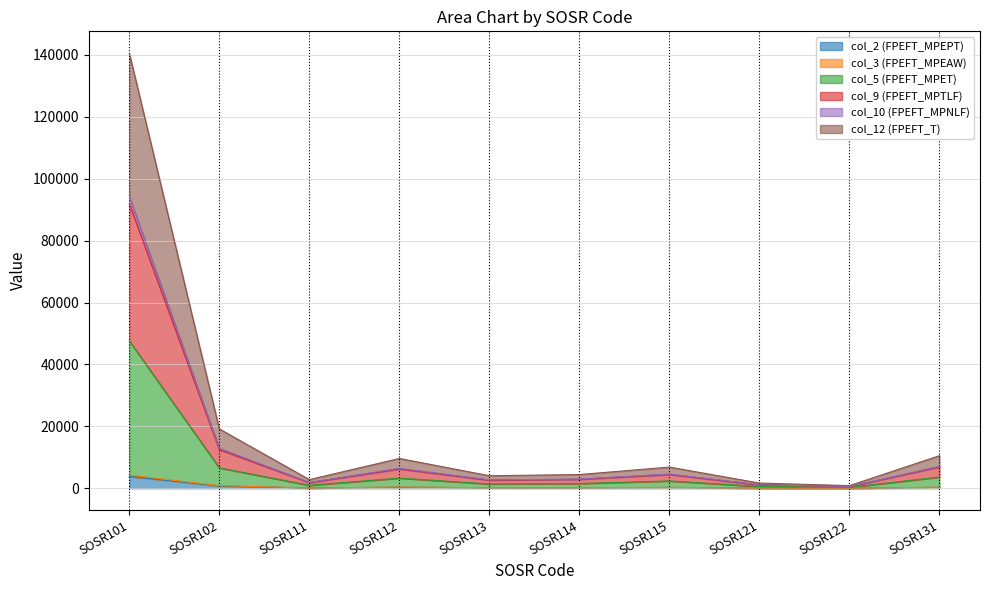

At which category is the sum across all series the highest?

SOSR101